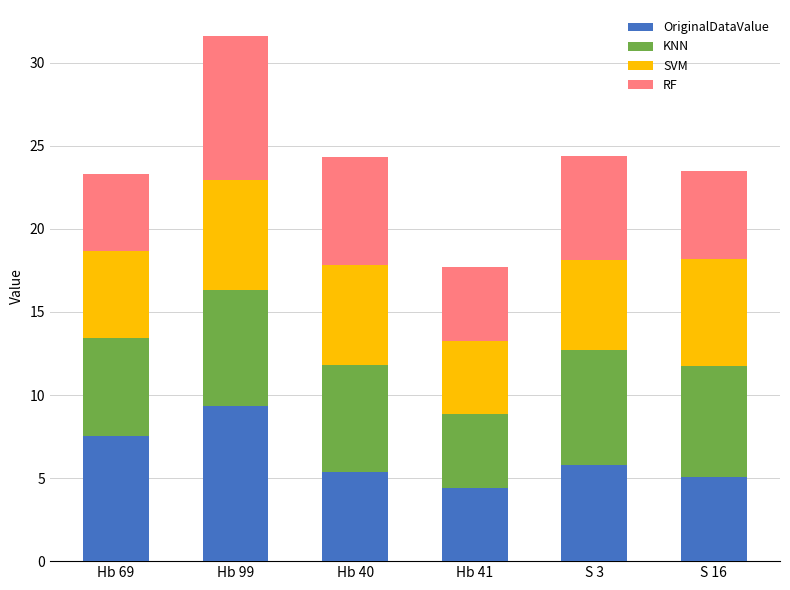

Read the OriginalDataValue value at Hb 40.

5.4